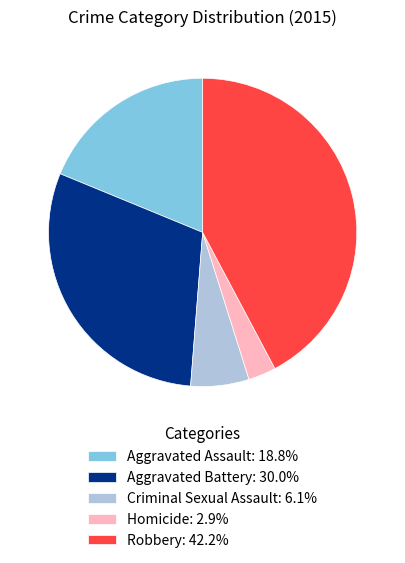

What is the ratio of the value at Robbery: 42.2% to the value at Aggravated Assault: 18.8%?

2.2